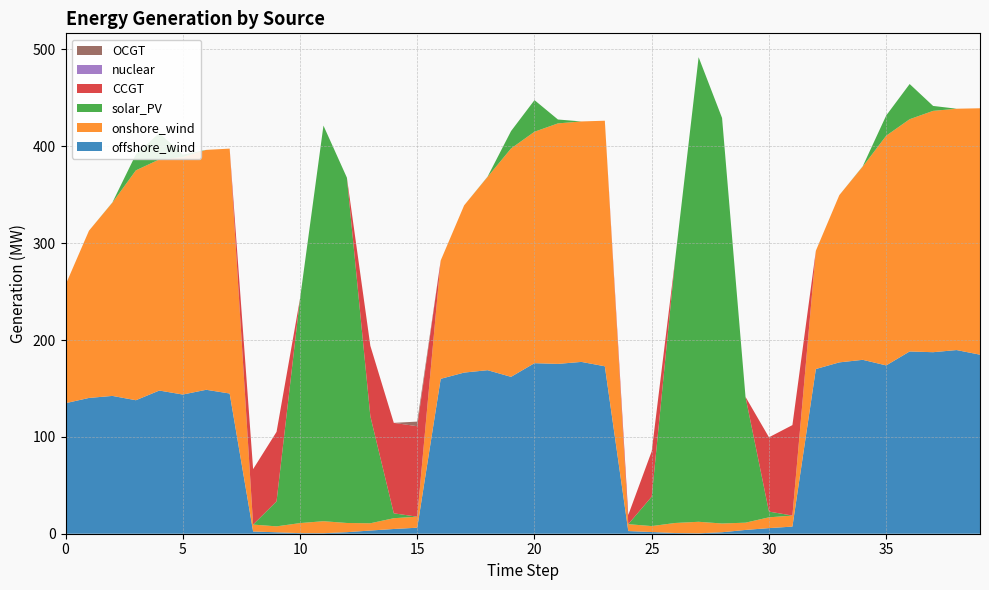

Reading left to right, extract all data points from this chart.

offshore_wind: 0=134.8	1=140.2	2=142.3	3=137.8	4=147.8	5=143.7	6=148.6	7=144.8	8=2.3	9=1.5	10=0.6	11=0.6	12=1.6	13=3.3	14=4.9	15=6.2	16=159.9	17=166.4	18=168.8	19=162.0	20=176.1	21=175.3	22=177.4	23=172.9	24=2.7	25=1.8	26=0.7	27=0.4	28=1.5	29=3.9	30=5.8	31=7.4	32=170.0	33=176.9	34=179.5	35=173.8	36=188.2	37=187.4	38=189.6	39=184.8
onshore_wind: 0=122.2	1=172.7	2=199.6	3=237.3	4=238.6	5=245.1	6=247.7	7=252.8	8=7.1	9=6.1	10=10.4	11=12.4	12=9.5	13=7.5	14=11.1	15=11.4	16=122.2	17=172.7	18=199.6	19=235.8	20=238.9	21=248.3	22=248.3	23=253.5	24=7.1	25=6.1	26=10.4	27=11.9	28=9.0	29=7.5	30=11.1	31=11.4	32=122.2	33=172.7	34=199.6	35=237.2	36=239.8	37=249.2	38=249.2	39=254.4
solar_PV: 0=0.0	1=0.0	2=0.2	3=16.5	4=27.3	5=2.5	6=0.0	7=0.0	8=0.0	9=25.8	10=231.7	11=408.4	12=356.5	13=110.5	14=5.0	15=0.0	16=0.0	17=0.0	18=0.3	19=17.9	20=32.6	21=4.0	22=0.0	23=0.0	24=0.0	25=30.4	26=272.4	27=479.7	28=418.7	29=129.9	30=5.9	31=0.0	32=0.0	33=0.0	34=0.3	35=20.9	36=36.4	37=5.1	38=0.0	39=0.0
CCGT: 0=0.0	1=0.0	2=0.0	3=0.0	4=0.0	5=0.0	6=0.0	7=0.0	8=57.3	9=71.7	10=0.0	11=0.0	12=0.0	13=72.8	14=93.4	15=93.4	16=0.0	17=0.0	18=0.0	19=0.0	20=0.0	21=0.0	22=0.0	23=0.0	24=9.5	25=46.9	26=0.0	27=0.0	28=0.0	29=0.0	30=76.7	31=93.4	32=0.0	33=0.0	34=0.0	35=0.0	36=0.0	37=0.0	38=0.0	39=0.0
nuclear: 0=0.0	1=0.0	2=0.0	3=0.0	4=0.0	5=0.0	6=0.0	7=0.0	8=0.0	9=0.0	10=0.0	11=0.0	12=0.0	13=0.0	14=0.0	15=0.0	16=0.0	17=0.0	18=0.0	19=0.0	20=0.0	21=0.0	22=0.0	23=0.0	24=0.0	25=0.0	26=0.0	27=0.0	28=0.0	29=0.0	30=0.0	31=0.0	32=0.0	33=0.0	34=0.0	35=0.0	36=0.0	37=0.0	38=0.0	39=0.0
OCGT: 0=0.0	1=0.0	2=0.0	3=0.0	4=0.0	5=0.0	6=0.0	7=0.0	8=0.0	9=0.0	10=0.0	11=0.0	12=0.0	13=0.0	14=0.0	15=4.8	16=0.0	17=0.0	18=0.0	19=0.0	20=0.0	21=0.0	22=0.0	23=0.0	24=0.0	25=0.0	26=0.0	27=0.0	28=0.0	29=0.0	30=0.0	31=0.0	32=0.0	33=0.0	34=0.0	35=0.0	36=0.0	37=0.0	38=0.0	39=0.0